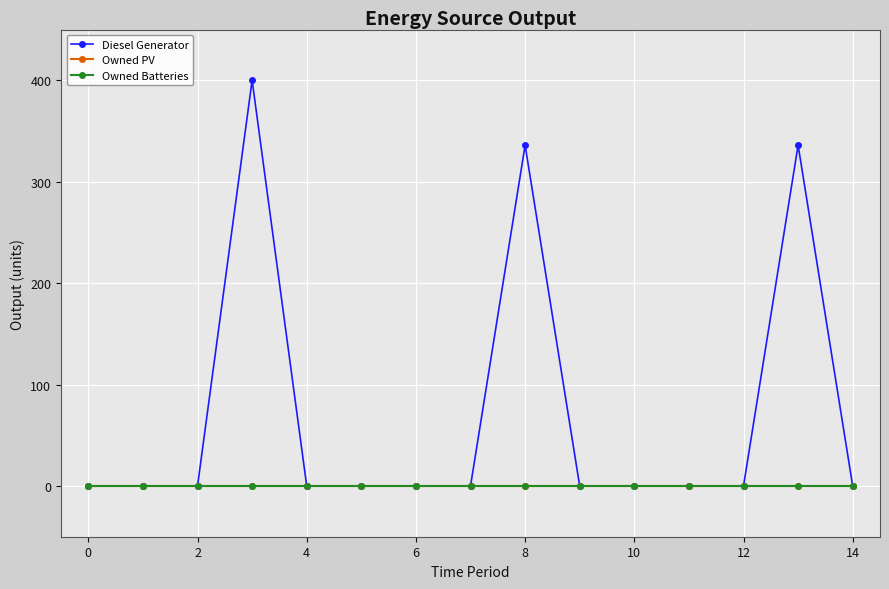

Which series has the largest total across all categories?

Diesel Generator